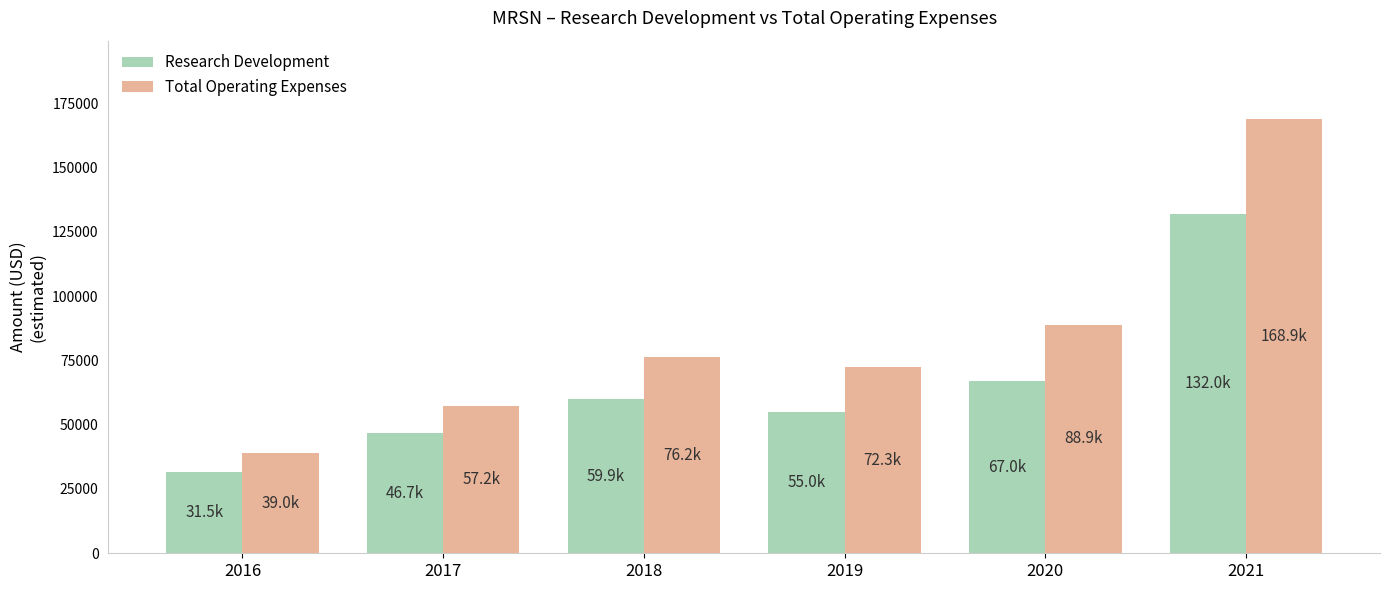

What is the difference between the second highest and second lowest values in the Total Operating Expenses series?

31700